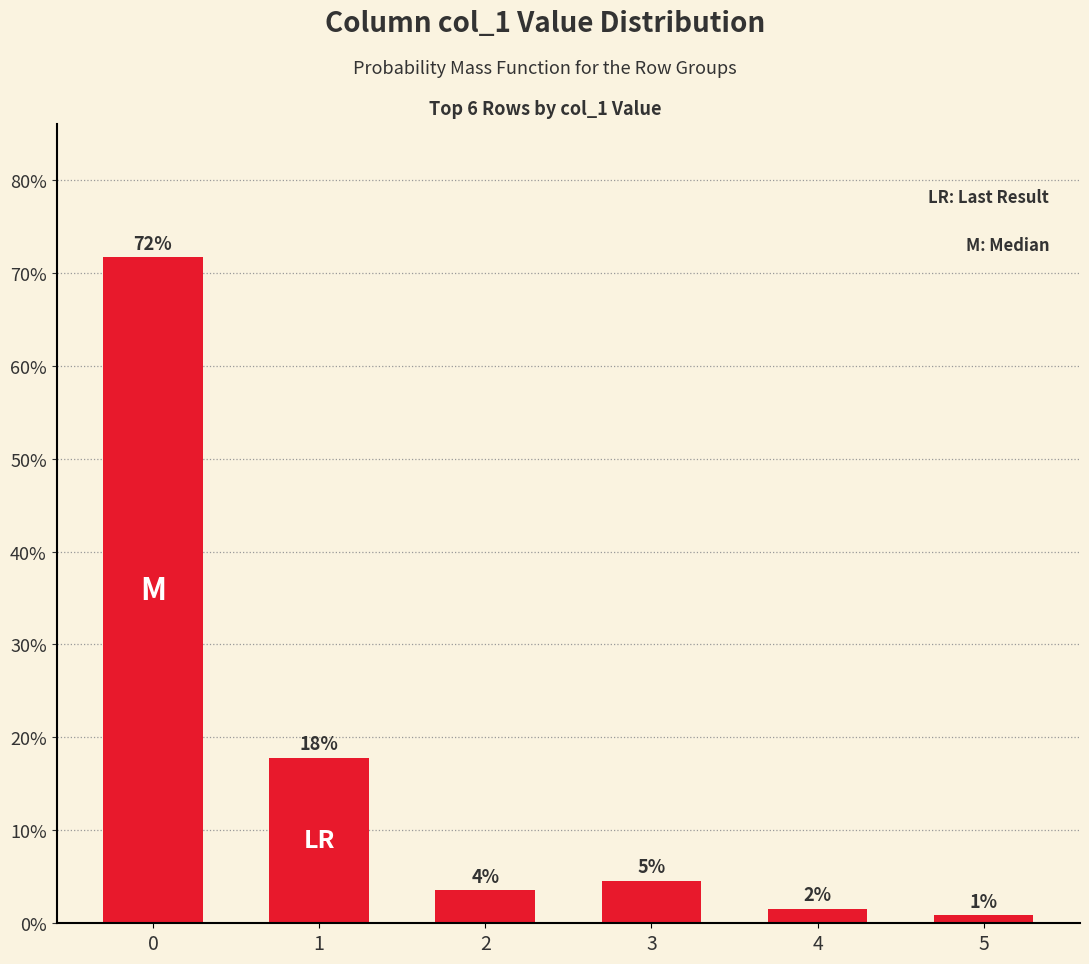

The chart shows a value of 0.9 at 5. True or false?

True